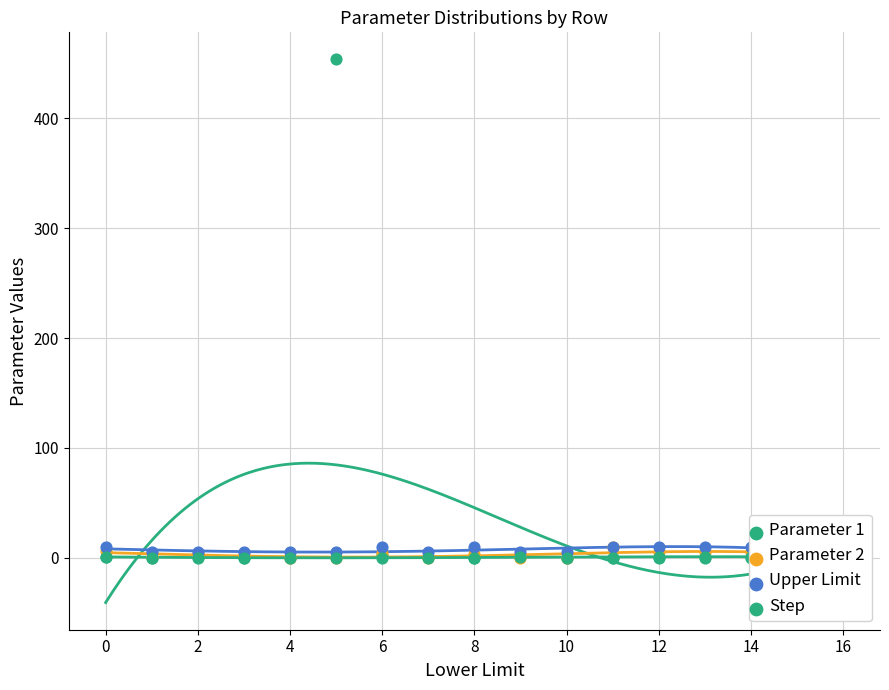

Which series contains the lowest Y value?

Parameter 1